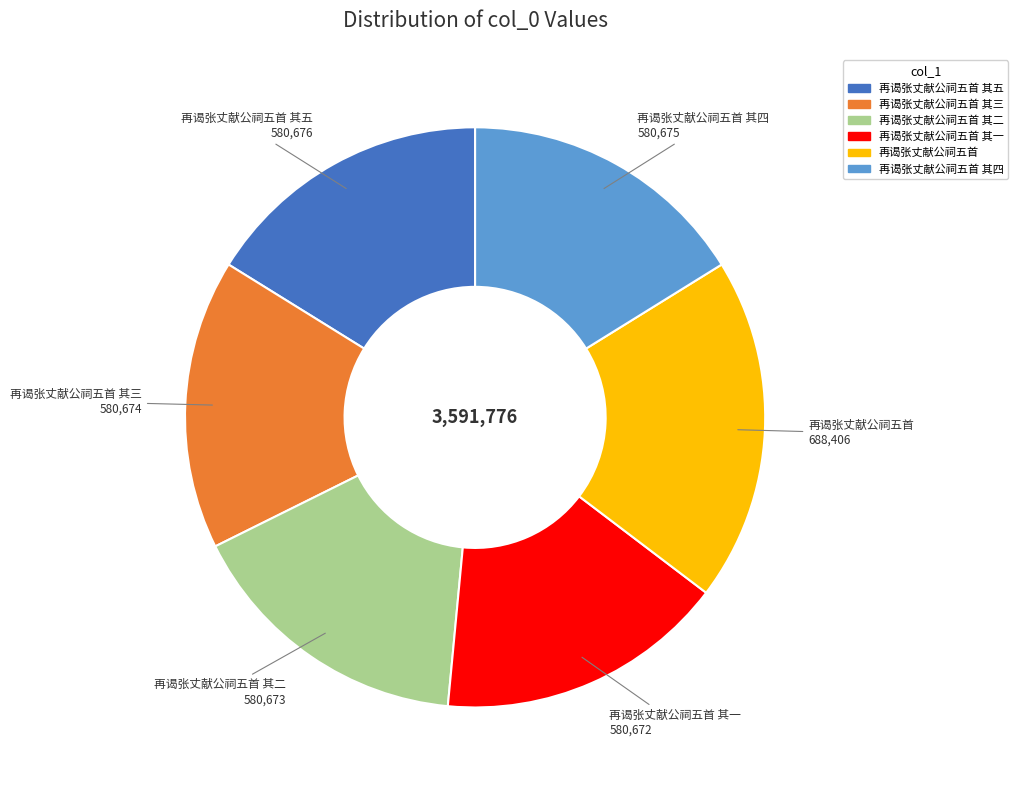

Count the number of slices in the pie.

6